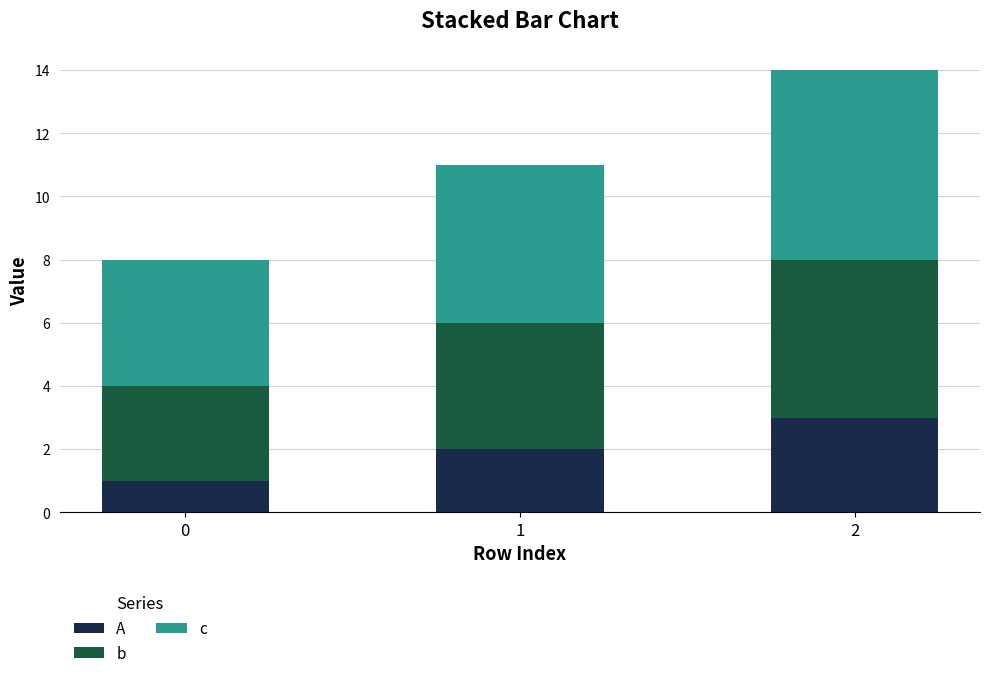

What is the sum of all A values?

6